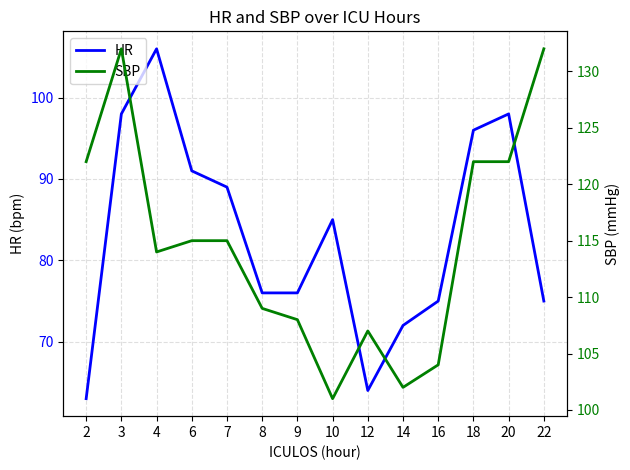

At which label does SBP reach its minimum?

10